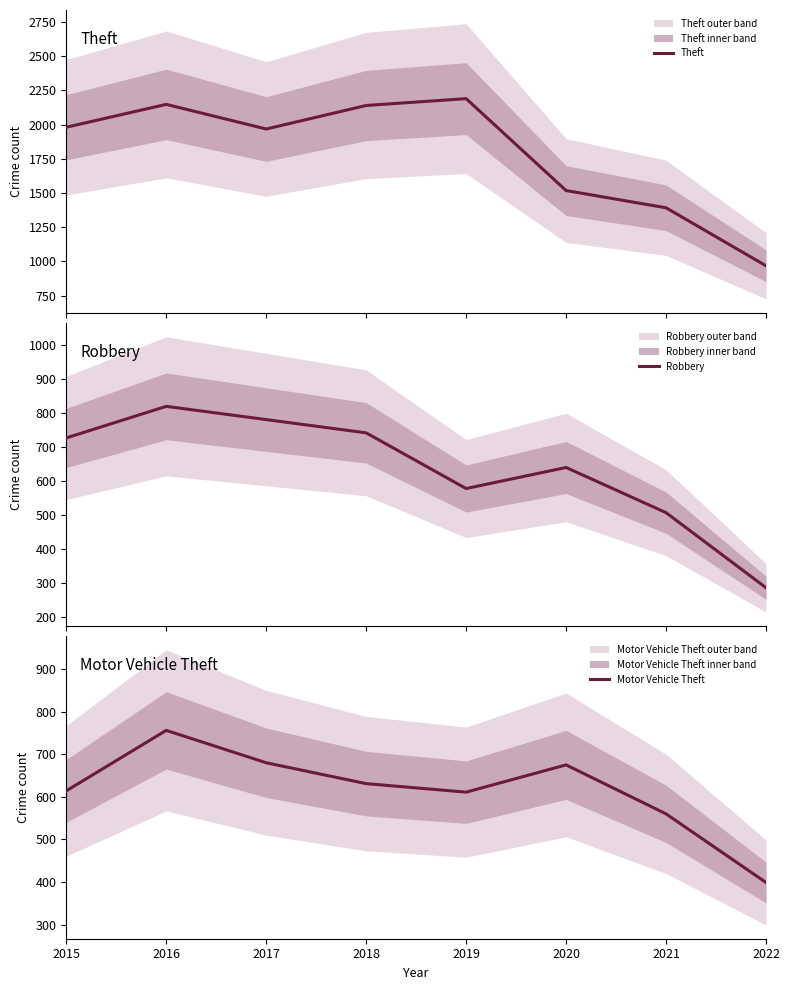

In Theft, how many points are lower than both neighbors (excluding endpoints)?

1